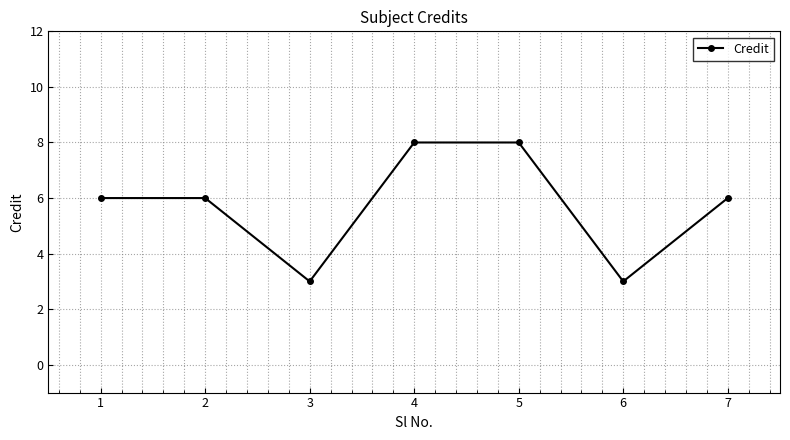

Reading left to right, extract all data points from this chart.

1=6	2=6	3=3	4=8	5=8	6=3	7=6